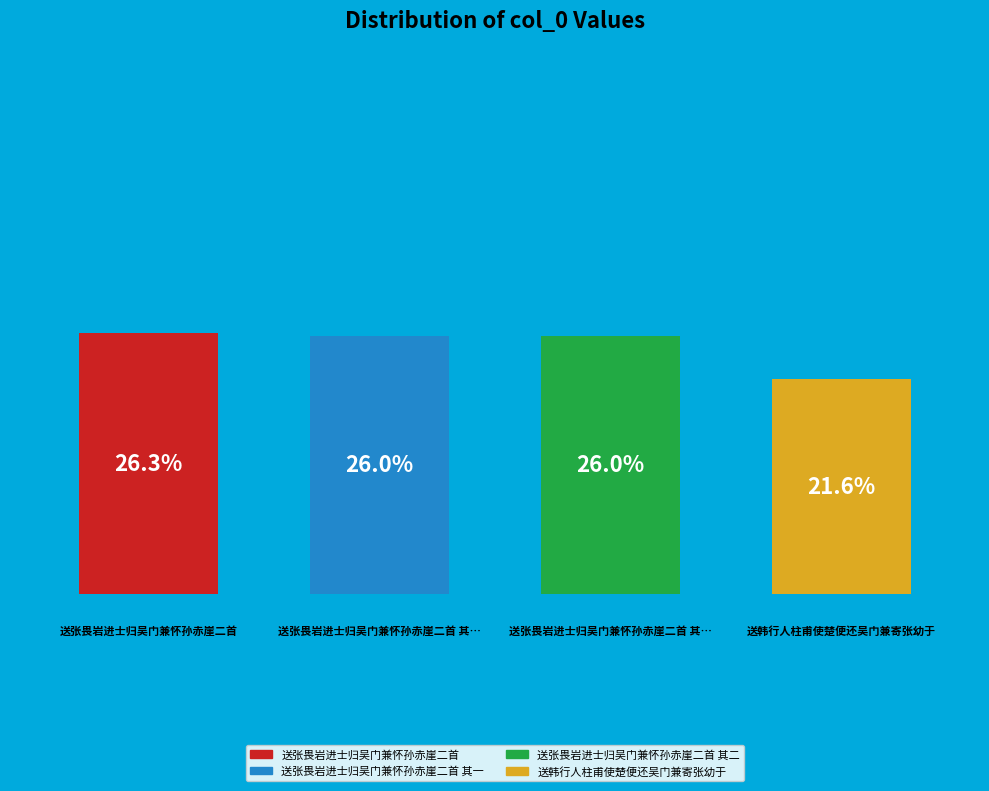

Which category has the biggest portion of the pie?

送张畏岩进士归吴门兼怀孙赤崖二首